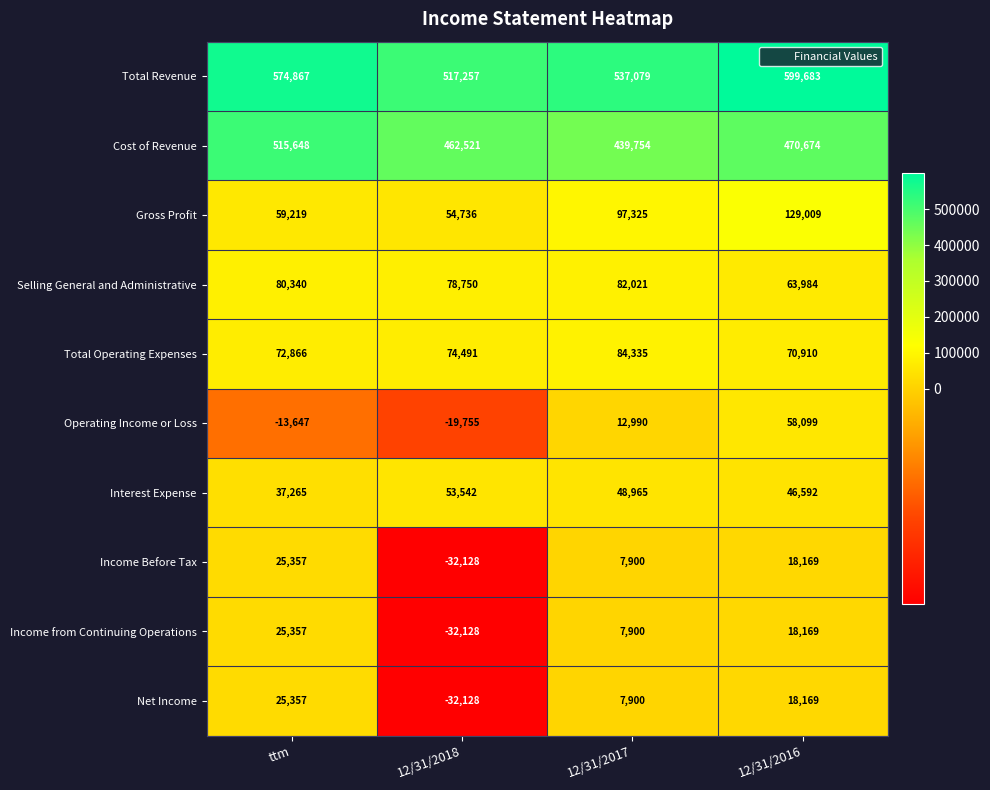

At which label does Interest Expense first exceed 48965?

12/31/2018